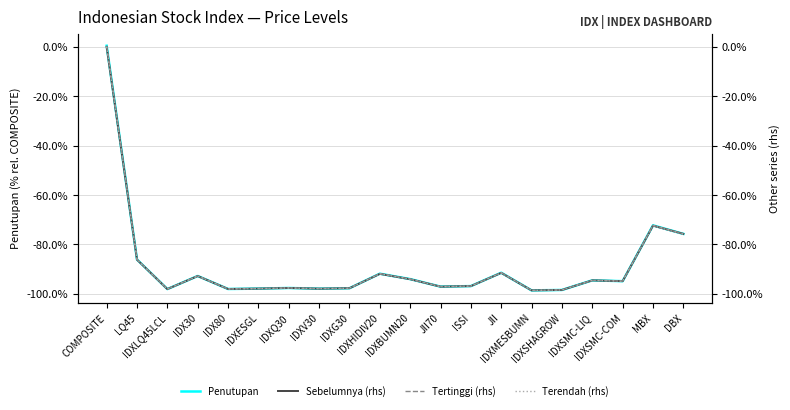

What are all the series names shown in the legend?

Penutupan, Sebelumnya (rhs), Tertinggi (rhs), Terendah (rhs)